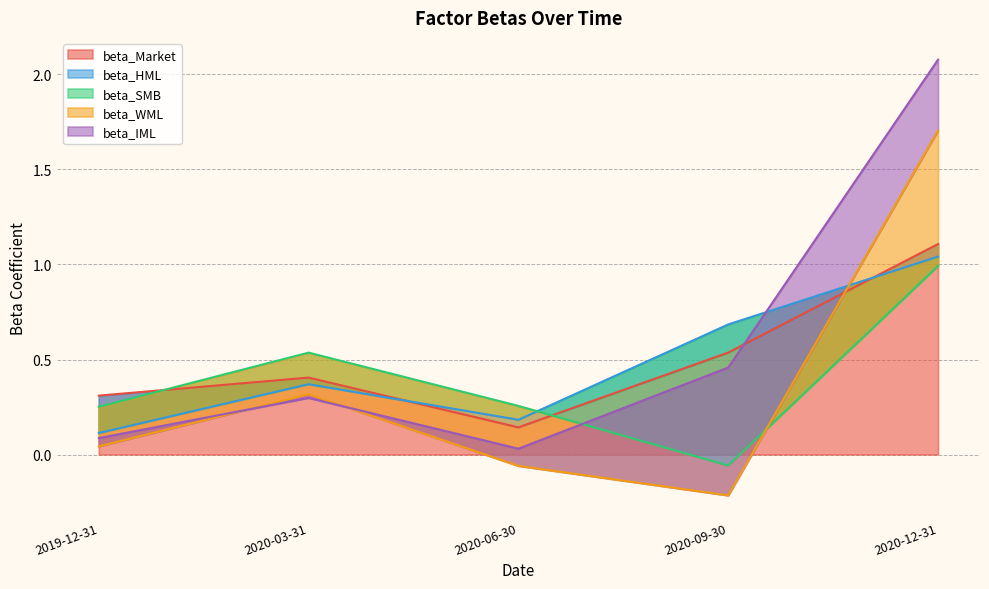

Is it true that beta_Market equals 0.1 at 2019-12-31?

False